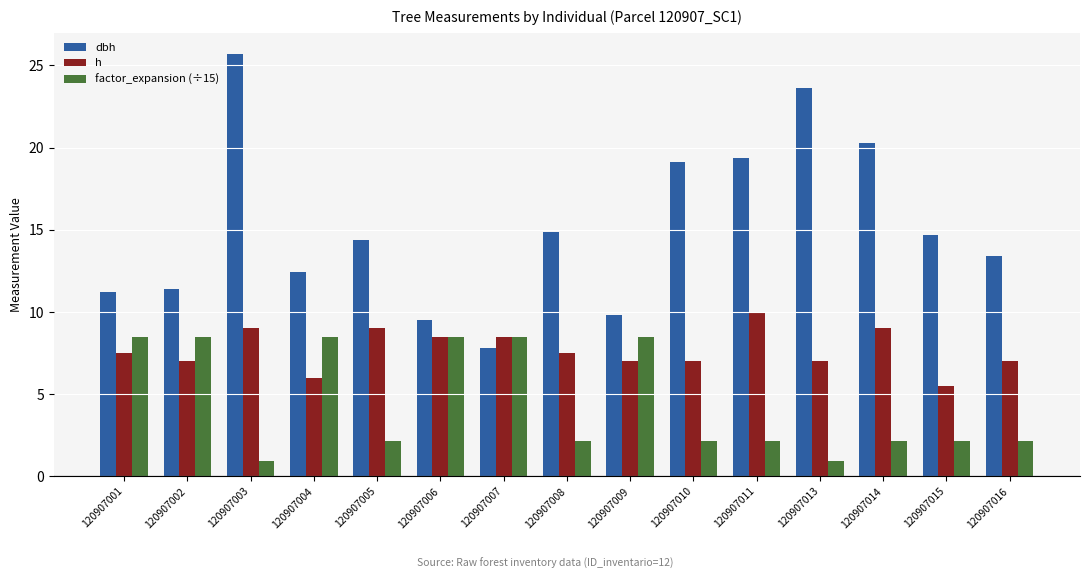

What is the total value across all series at 120907011?

31.5